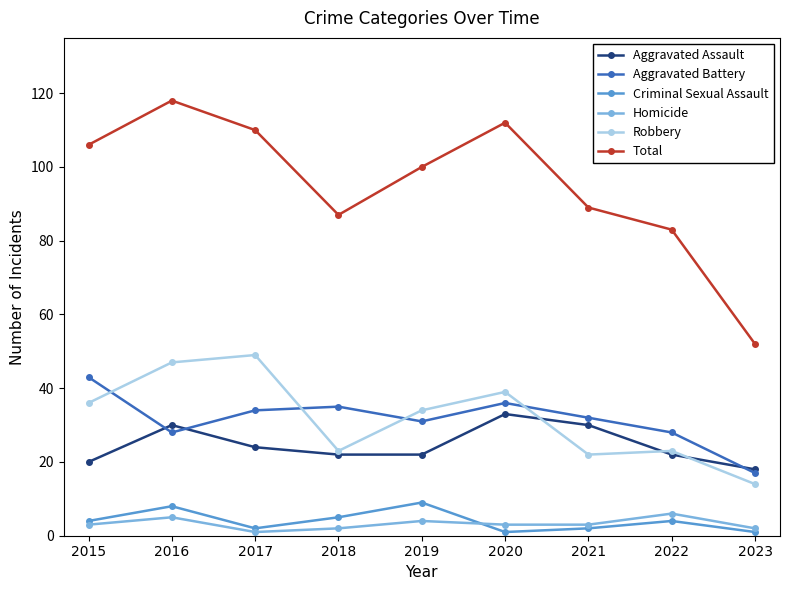

At which category is the sum across all series the highest?

2016